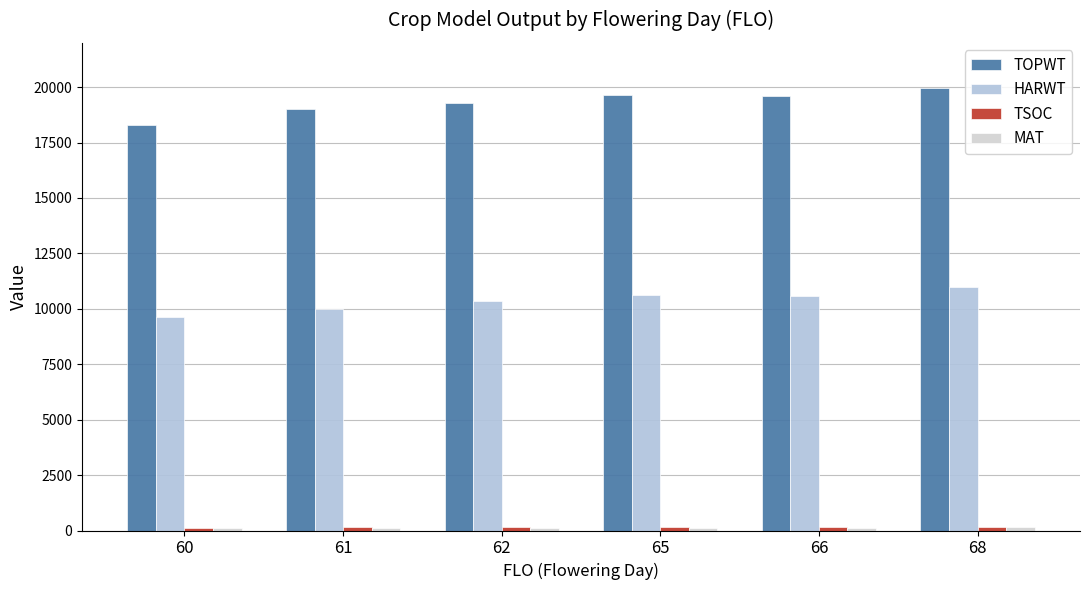

What value does the TSOC series have at 68?

172.8